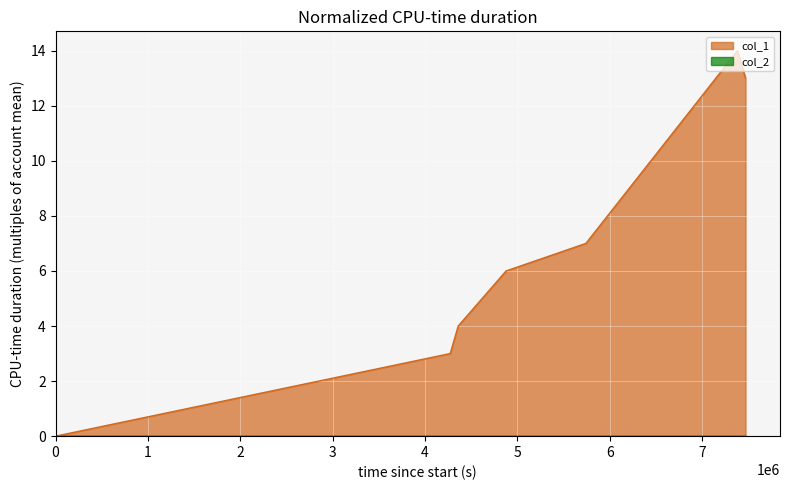

Approximately how many times larger is the value at 1491957507 compared to 1492475912?

0.7